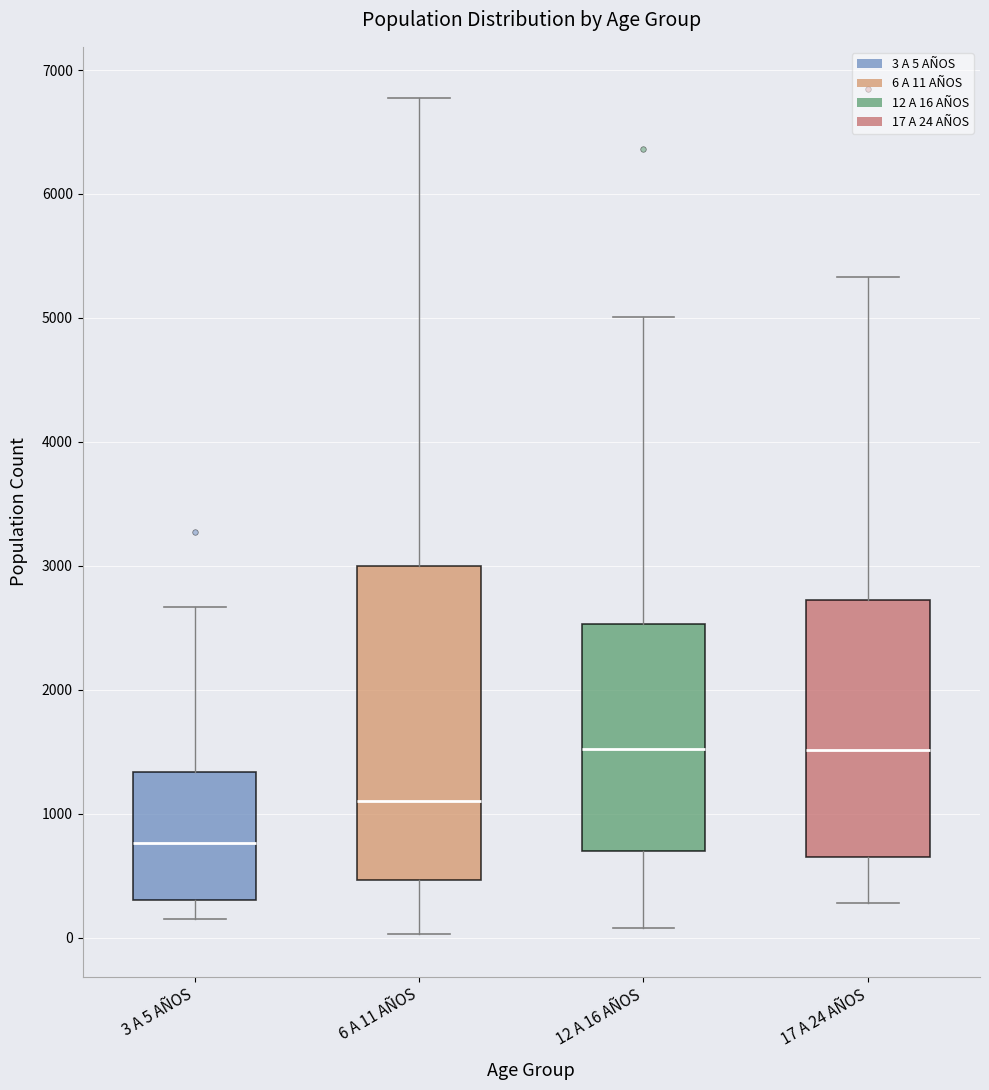

Where does the upper whisker of the box for 6 A 11 AÑOS end on the y-axis? The values are not printed on the chart, so give them approximately, as read against the axis.

6800